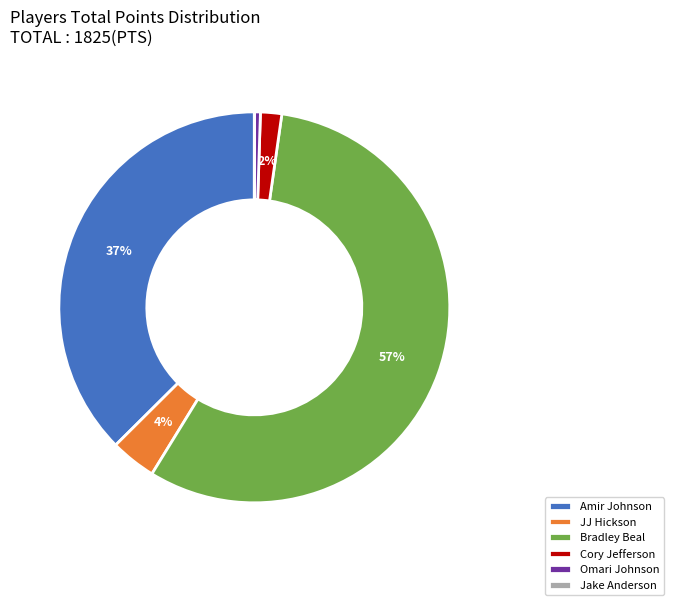

The Amir Johnson slice represents 45% of the pie. True or false?

False